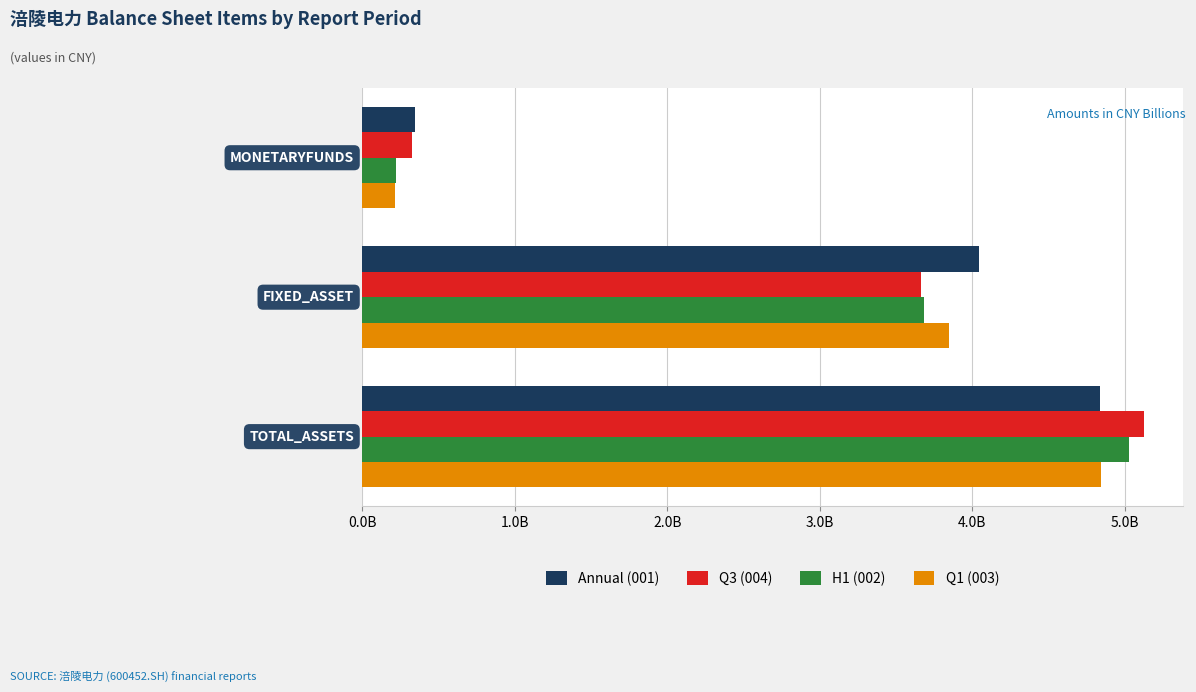

What are all the series names shown in the legend?

Annual (001), Q3 (004), H1 (002), Q1 (003)